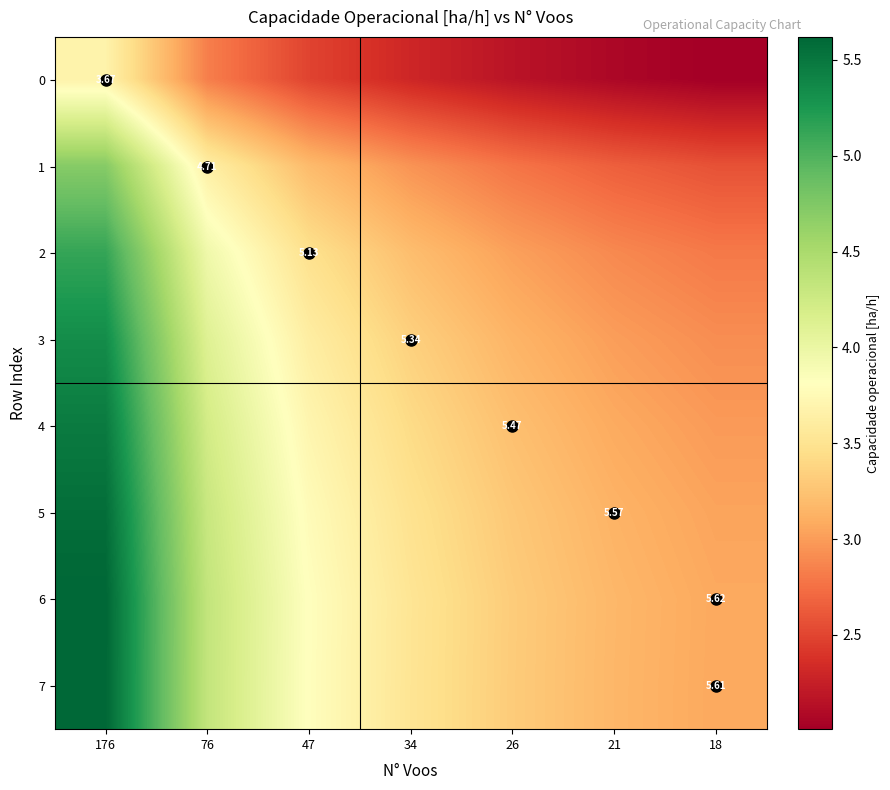

True or false: row_5 has a value of 5.6 at 34.

False